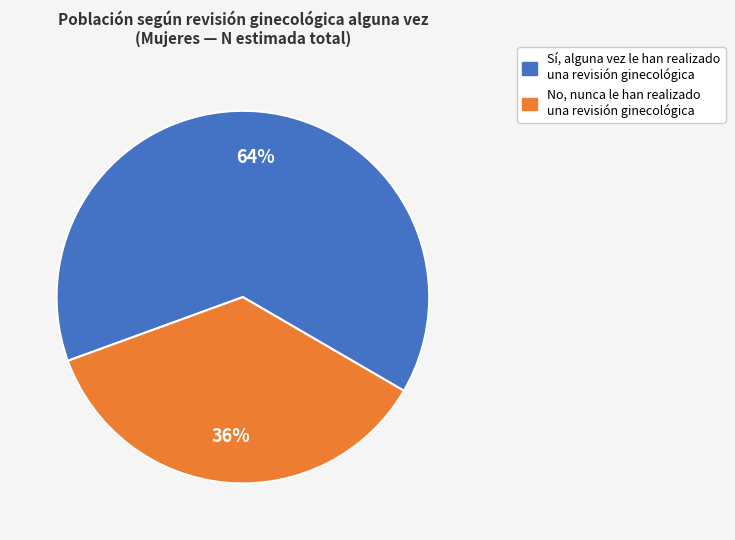

To the nearest percent, what is the difference between the largest and smallest slice percentages?

28%